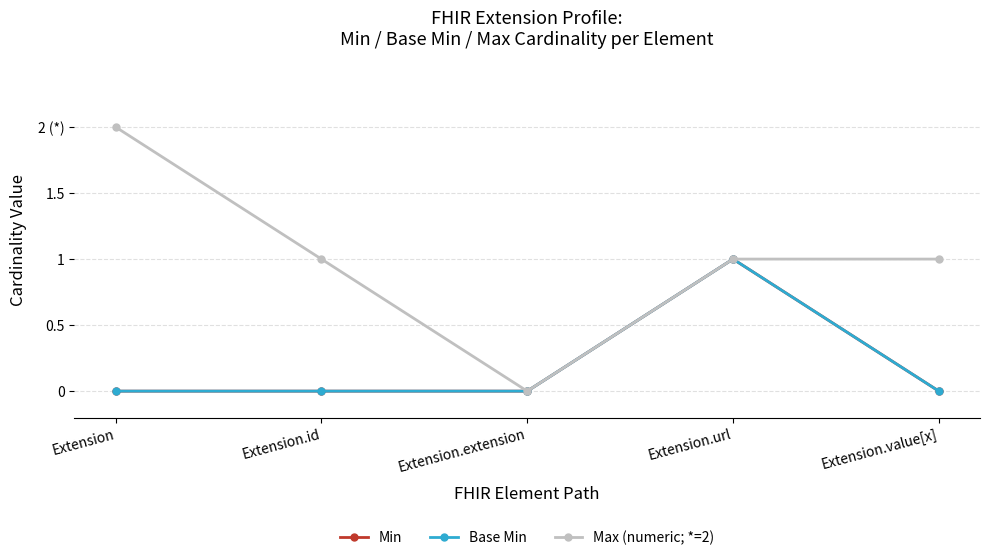

Is this an area chart (filled region under the line)?

No